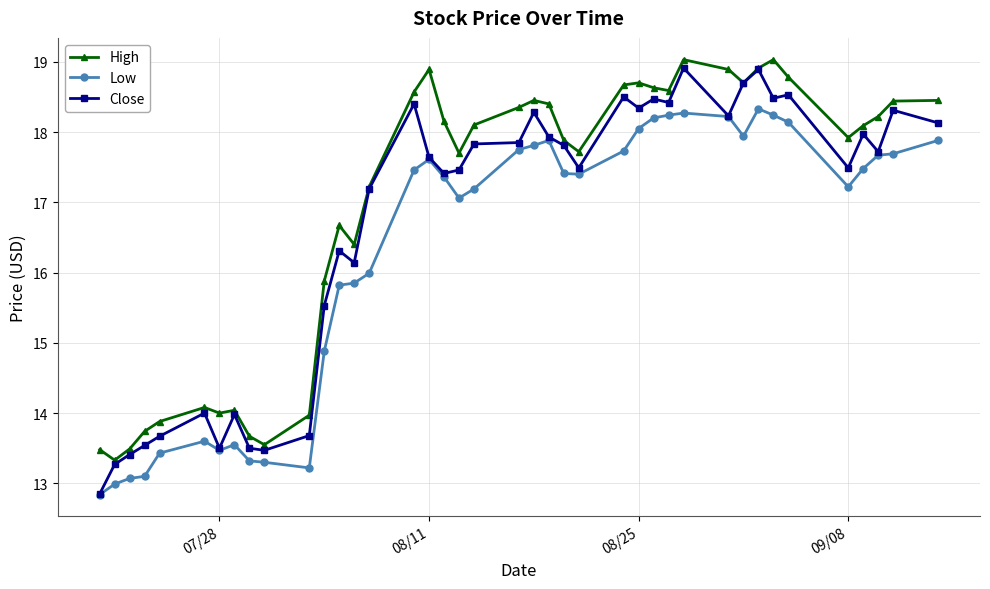

What is the minimum value shown in the chart?

12.8